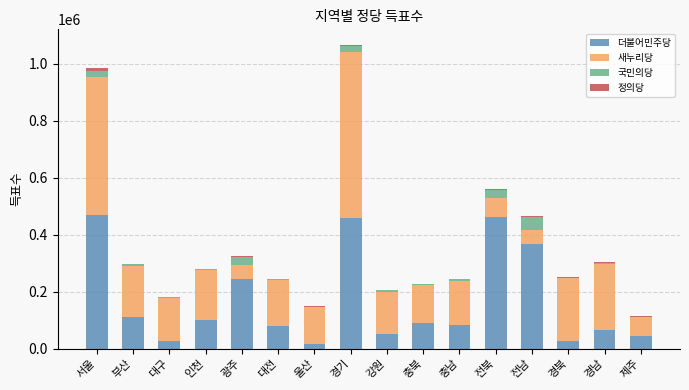

The value of 더불어민주당 at 전북 is 462785. True or false?

True